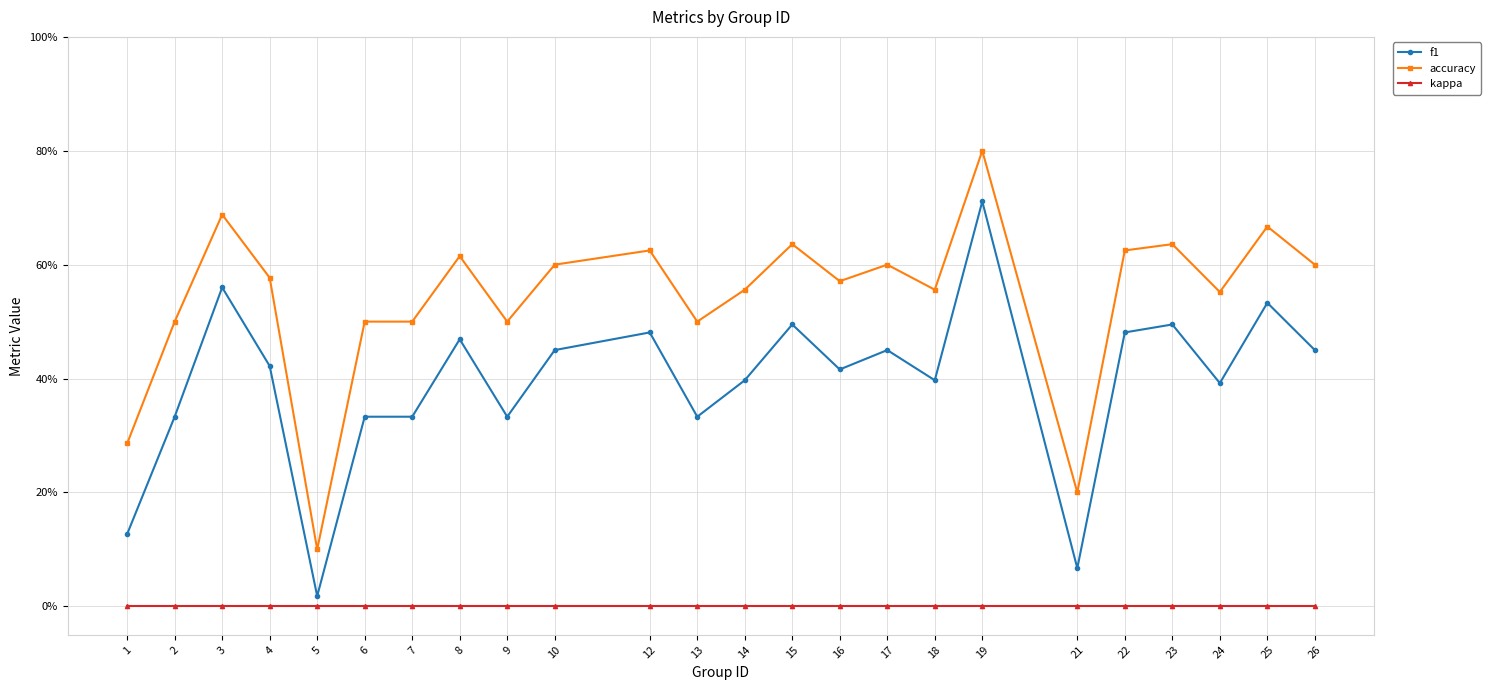

What is the sum of all accuracy values?

13.0